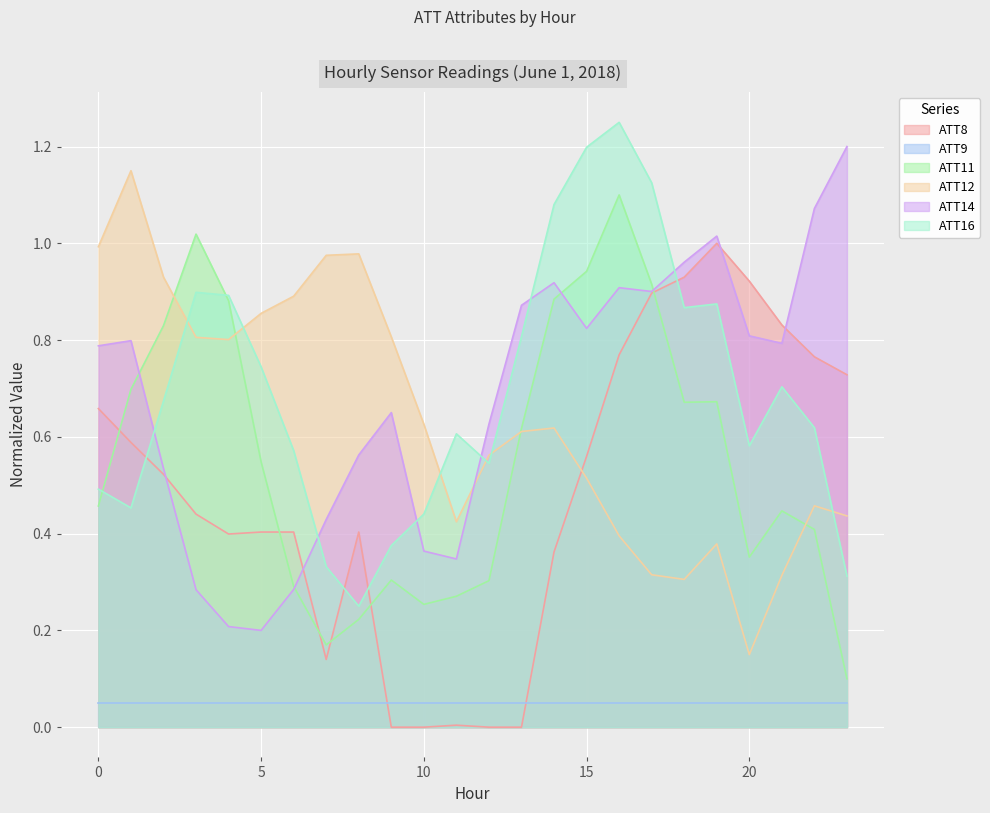

Rank the categories by ATT11 value from highest to lowest.

16, 3, 15, 17, 14, 4, 2, 1, 19, 18, 13, 5, 0, 21, 22, 20, 9, 12, 6, 11, 10, 8, 7, 23